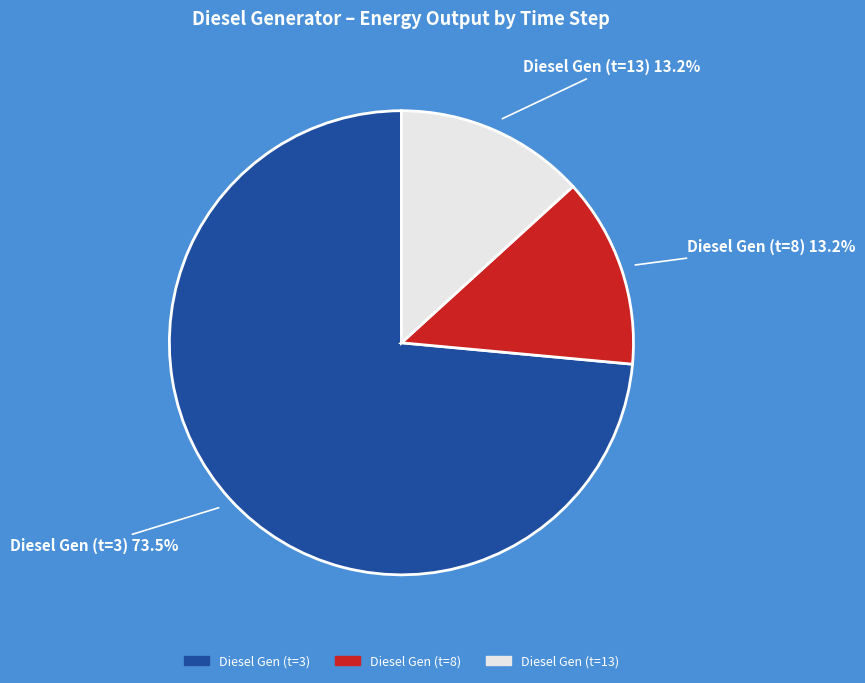

What is the ratio of the value at Diesel Gen (t=8) to the value at Diesel Gen (t=13)?

1.0